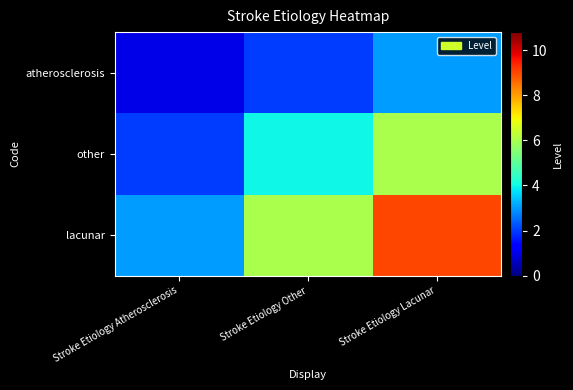

Which series has the largest range (max minus min)?

lacunar